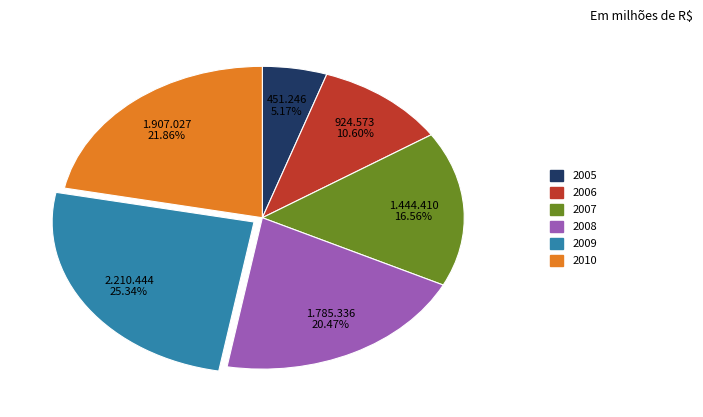

To the nearest percent, what is the difference between the 2009 and 2010 slice percentages?

3%